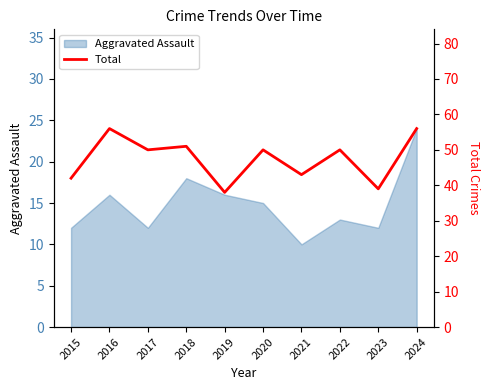

Does the chart have visible grid lines?

No